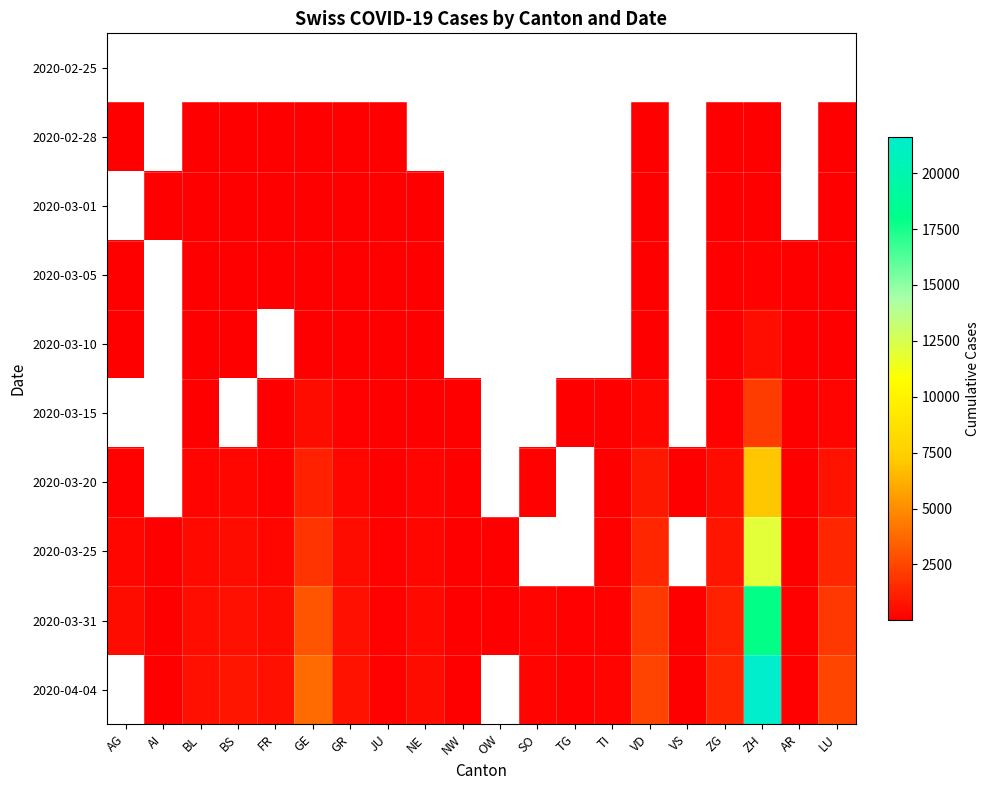

List the series in order of their overall mean, lowest first.

2020-02-25, 2020-02-28, 2020-03-01, 2020-03-05, 2020-03-10, 2020-03-15, 2020-03-20, 2020-03-25, 2020-03-31, 2020-04-04